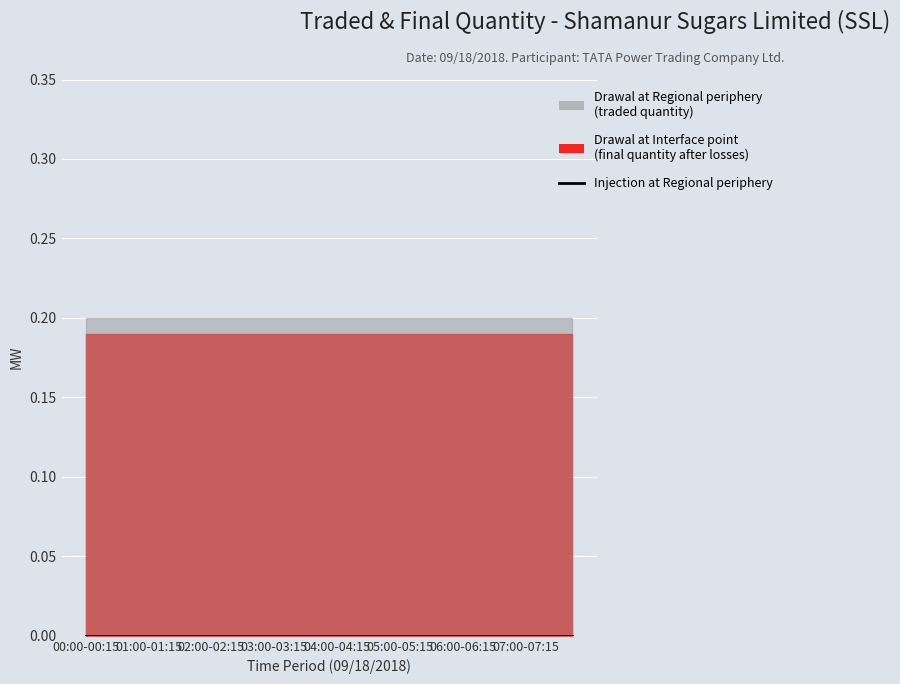

Is the value of Drawal at Interface point at 07:15-07:30 greater than the value of Drawal at Regional periphery at 03:00-03:15?

No